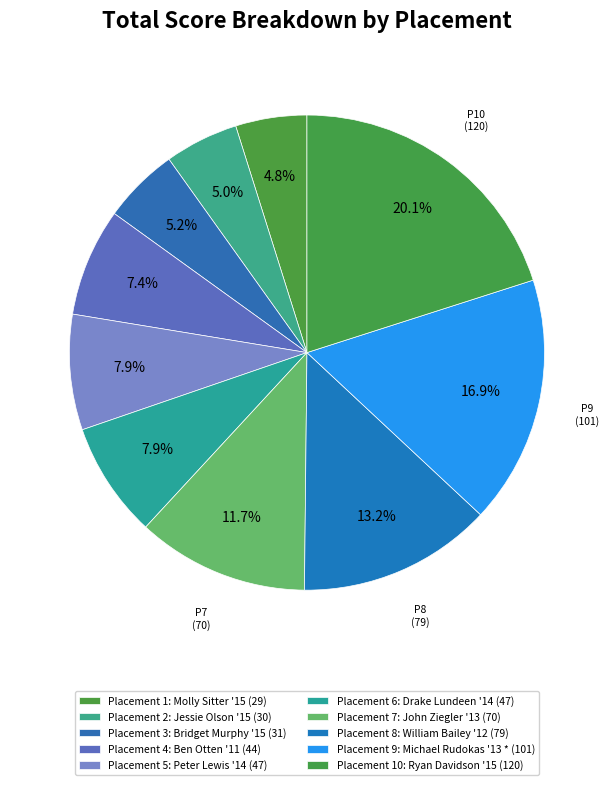

How many segments does this pie chart have?

10